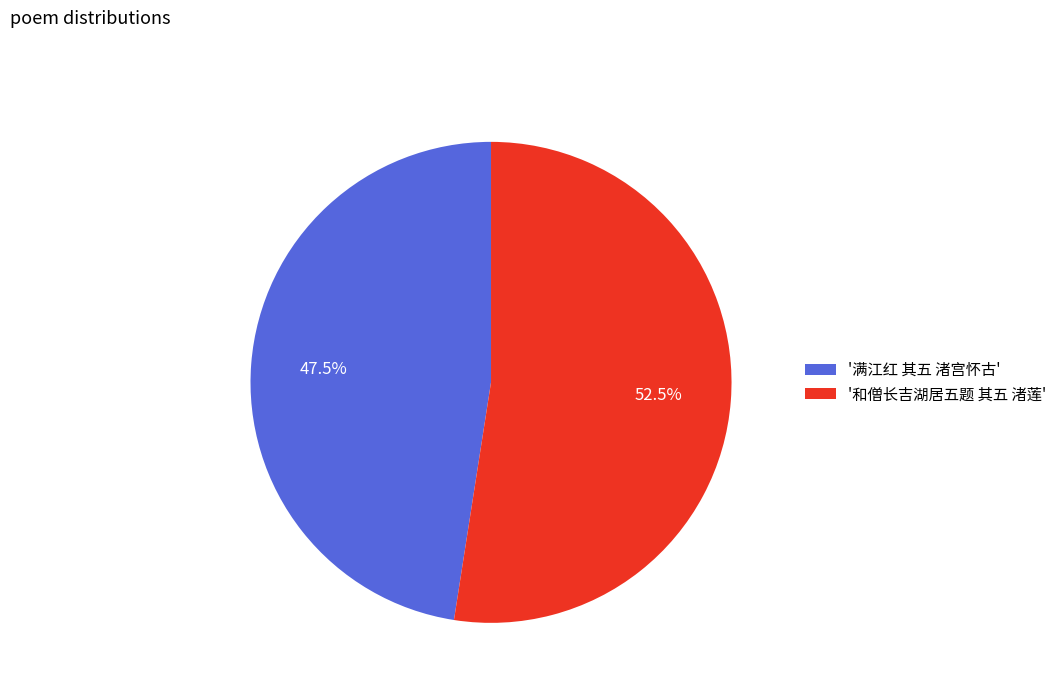

Is there a majority slice in this chart?

Yes